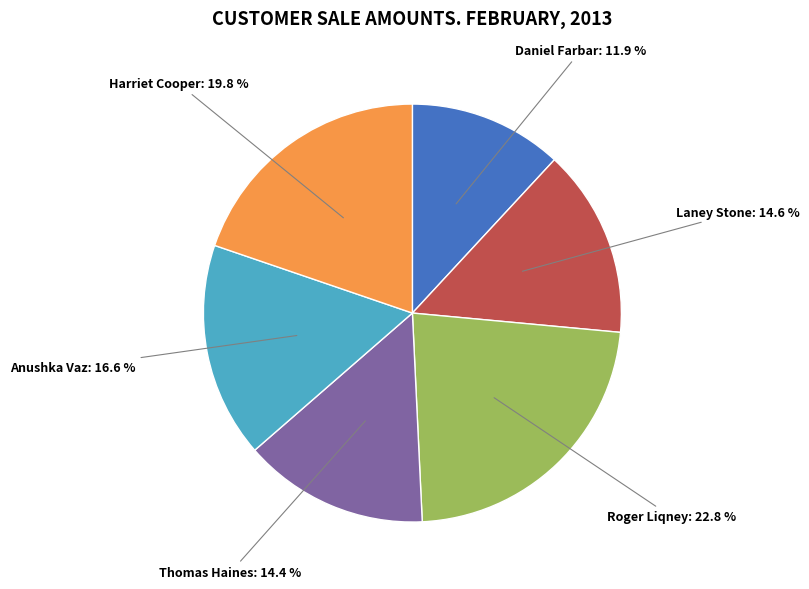

Count the number of slices in the pie.

6